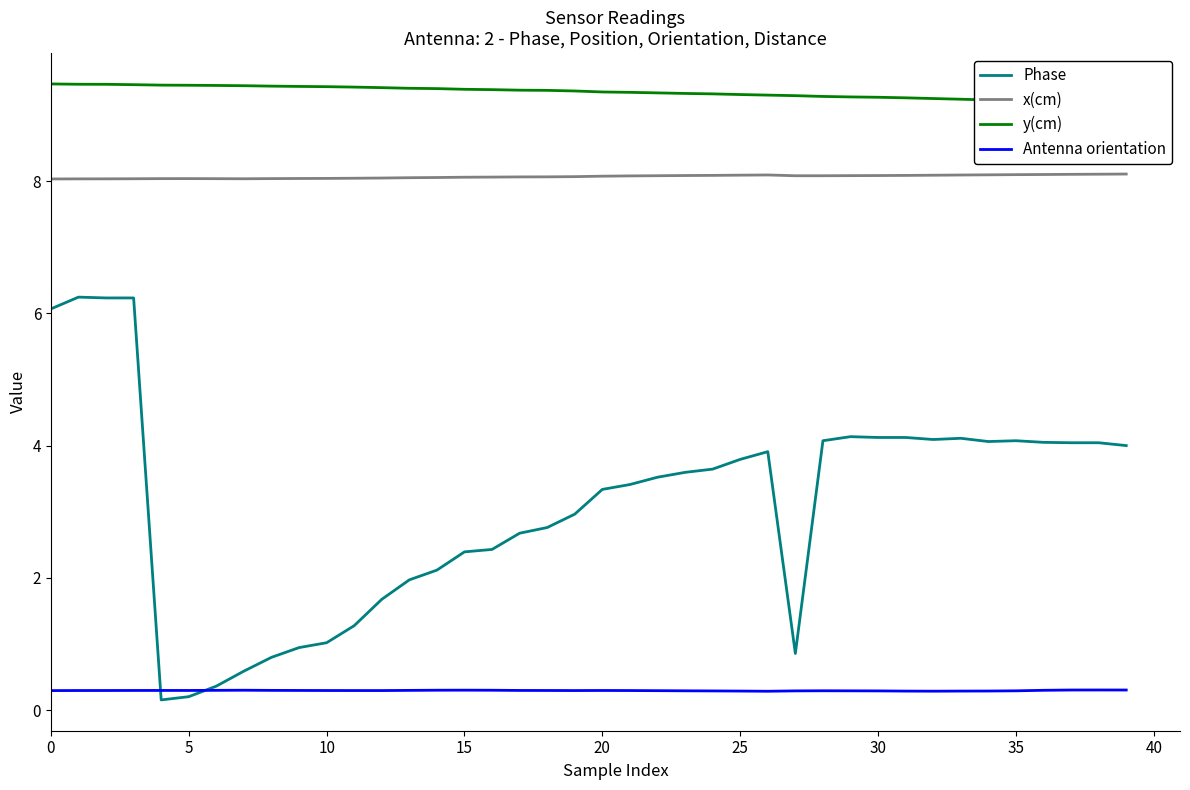

True or false: x(cm) and Phase cross at least once.

False